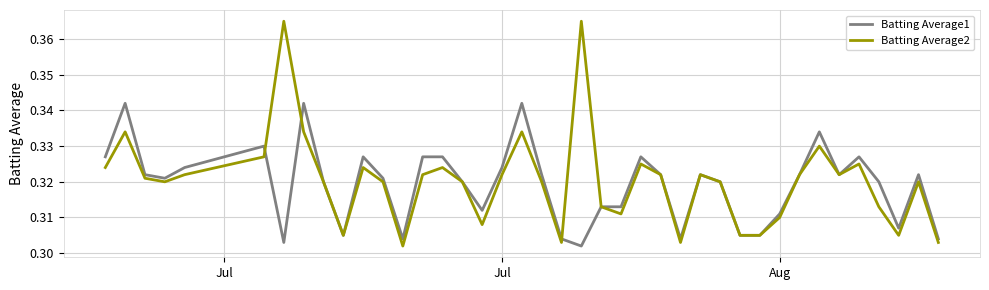

How many categories are shown in the chart?

40